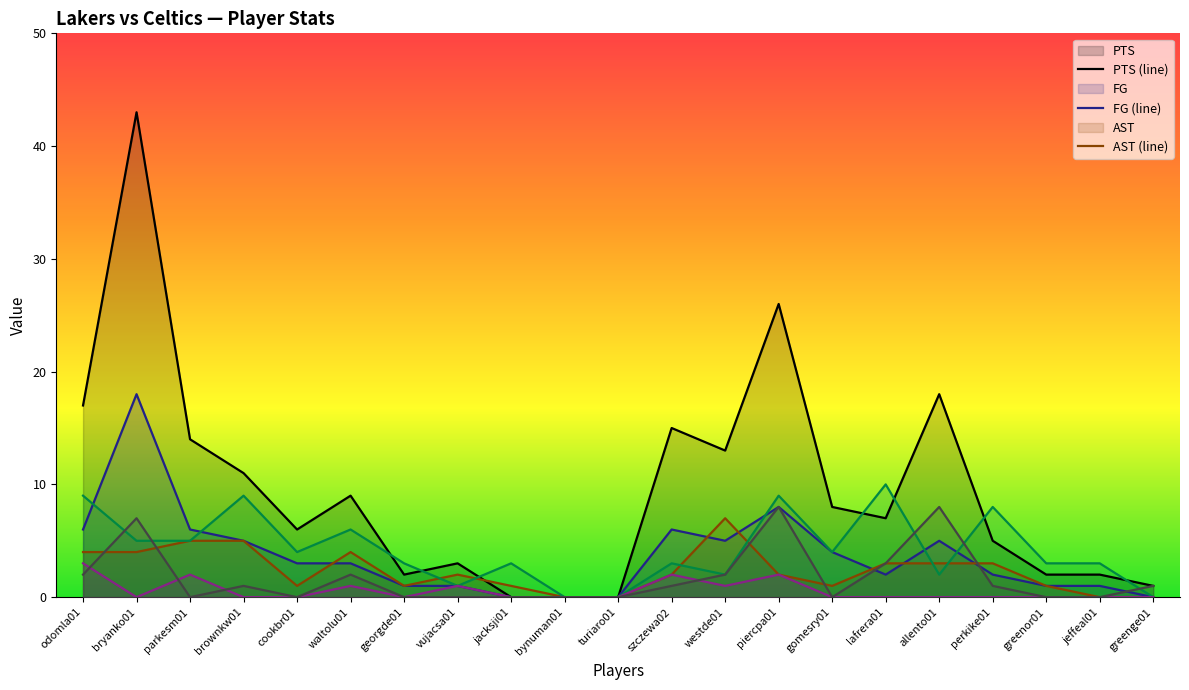

What is the difference between the maximum and second lowest values in the FG (line) series?

18